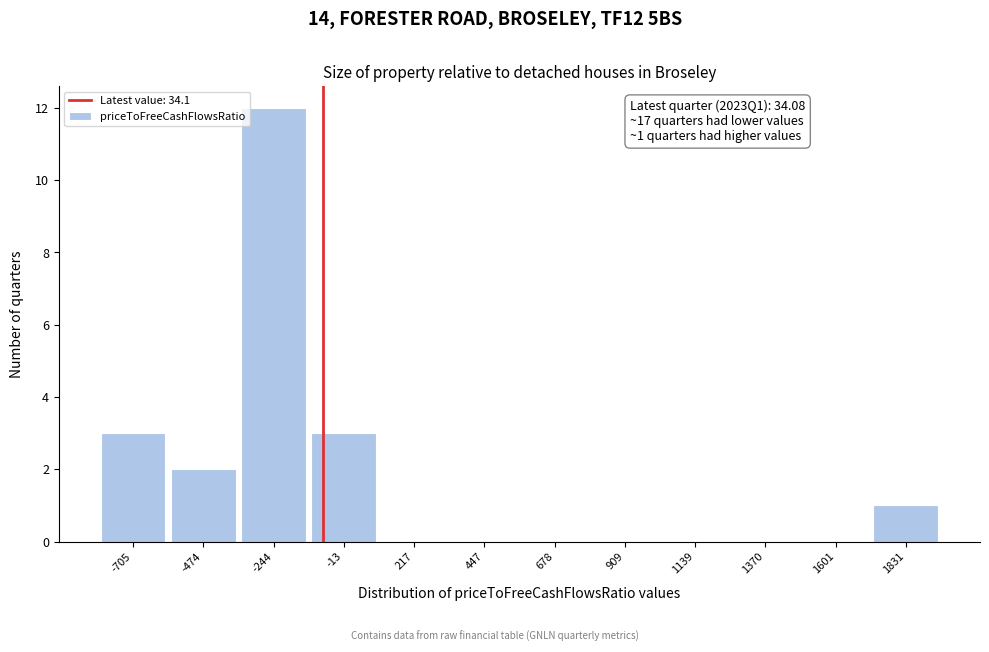

Reading right to left, extract all data points from this chart.

1831=1	1601=0	1370=0	1139=0	909=0	678=0	447=0	217=0	-13=3	-244=12	-474=2	-705=3